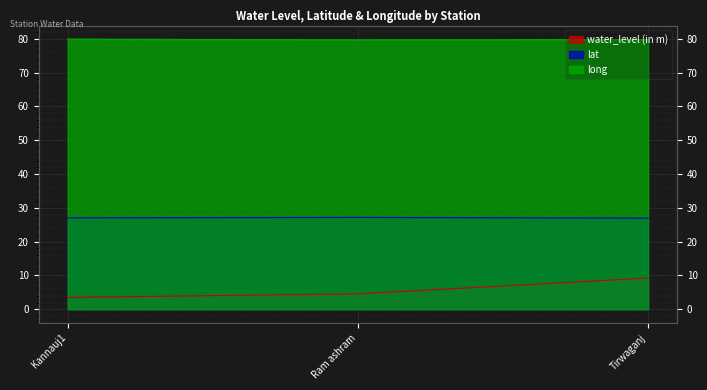

What is the difference between the highest and lowest values at Kannauj1?

76.4